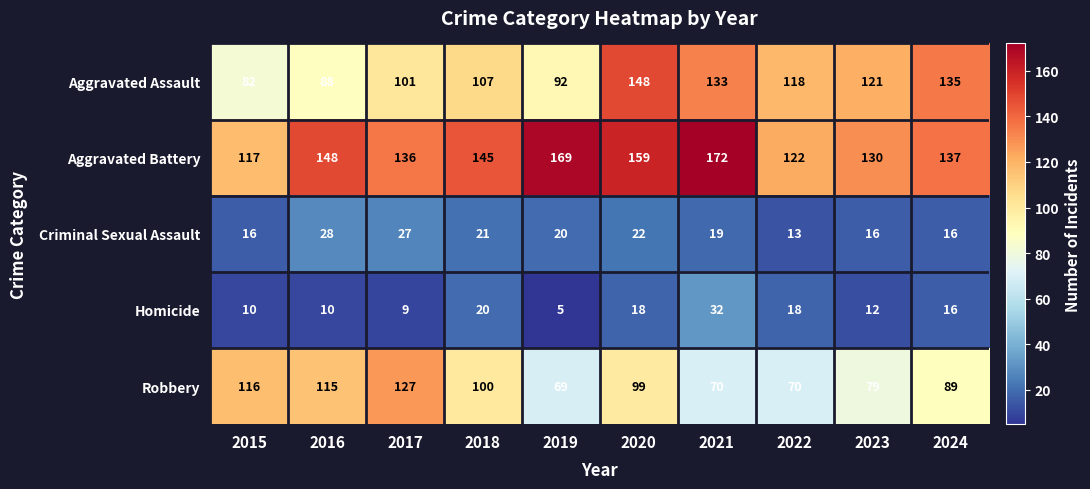

At which label is Robbery closest to 98?

2020